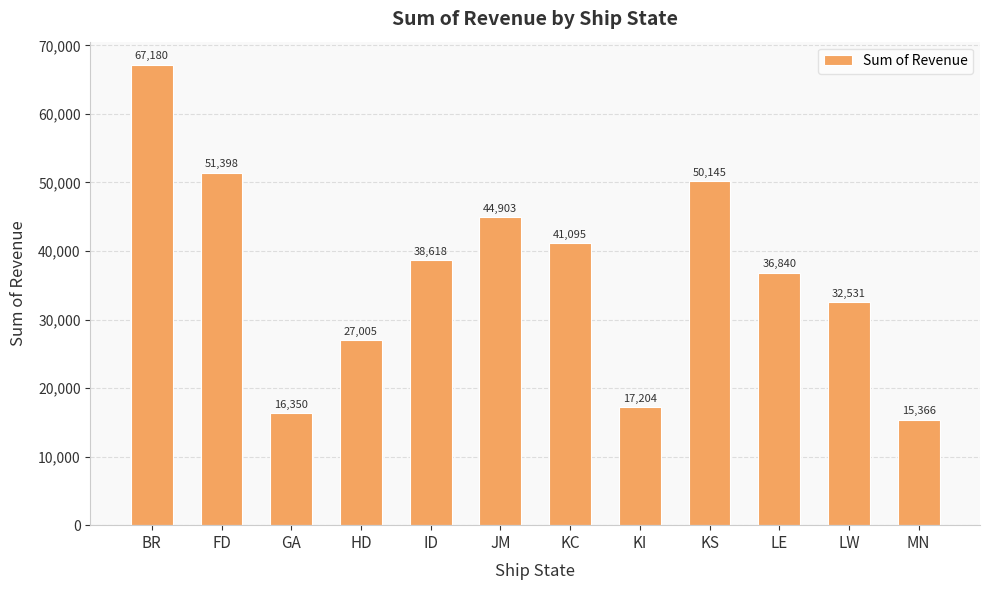

List the labels in order of value, smallest first.

MN, GA, KI, HD, LW, LE, ID, KC, JM, KS, FD, BR